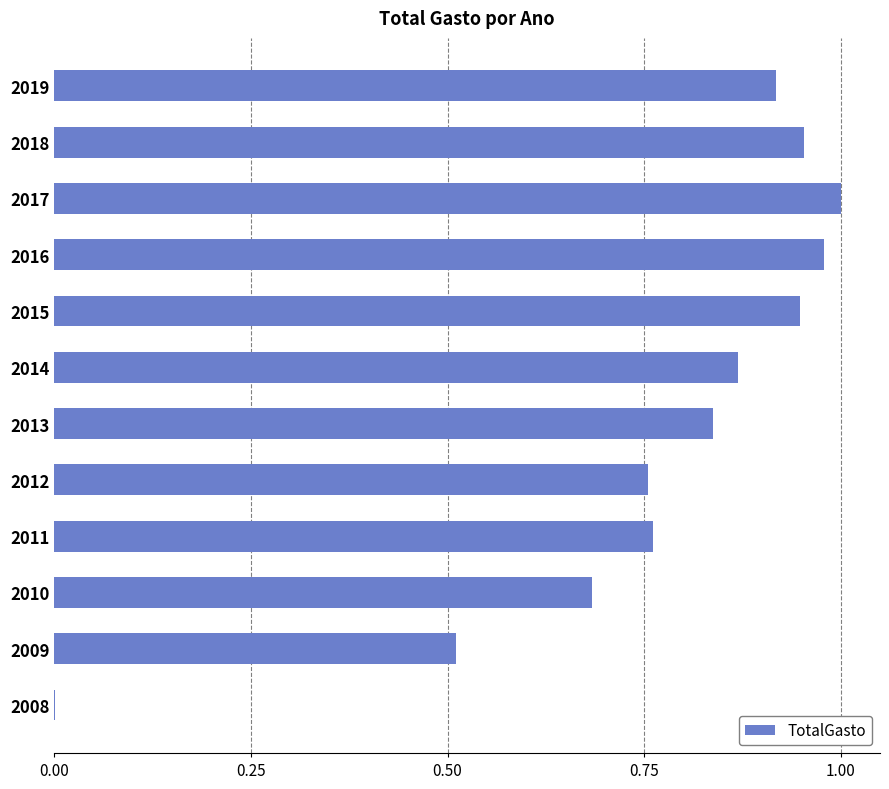

What is the sum of the values at 2019 and 2012?

1.7